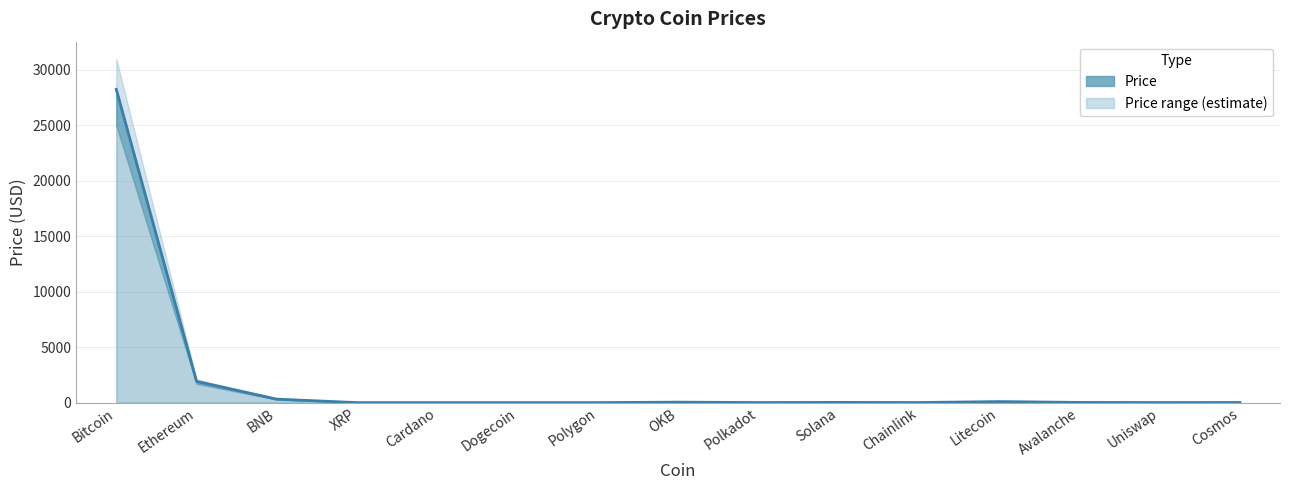

What is the difference between the second highest and second lowest values?

1912.2